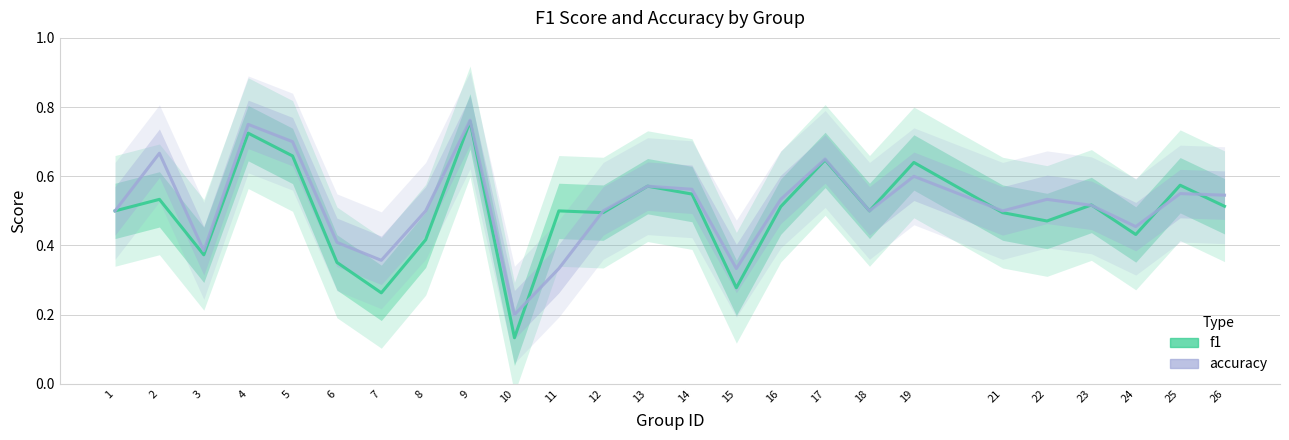

What is the value of the accuracy point at the 8th from the left?

0.5